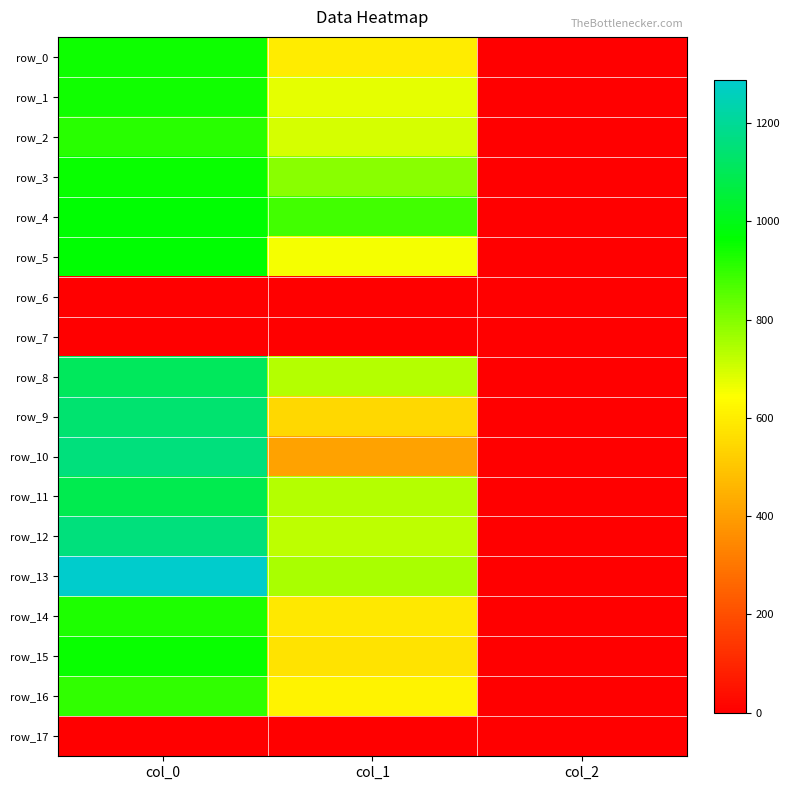

Count the number of data series in this chart.

18